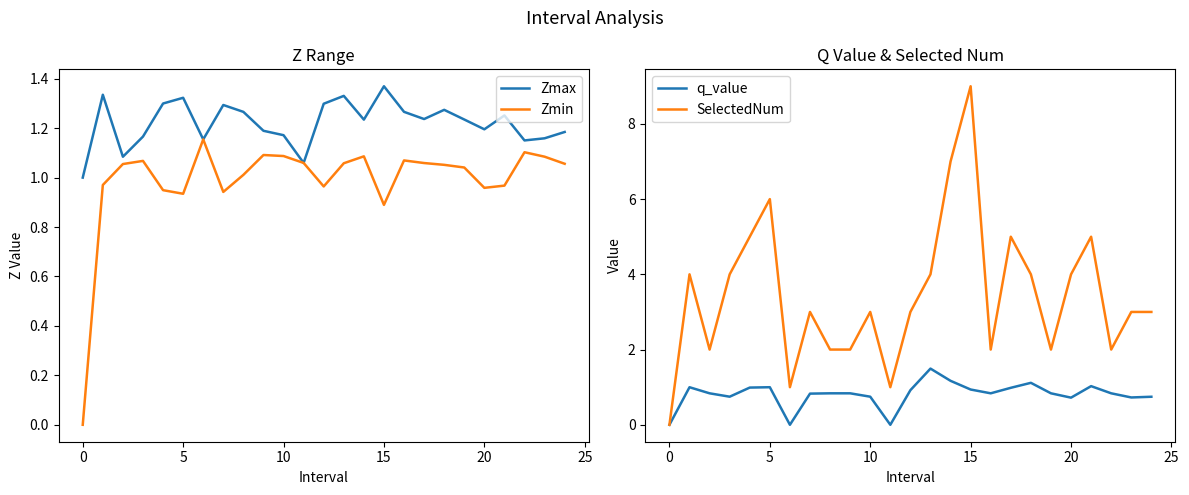

What is the label of the 24th point from the left?

23